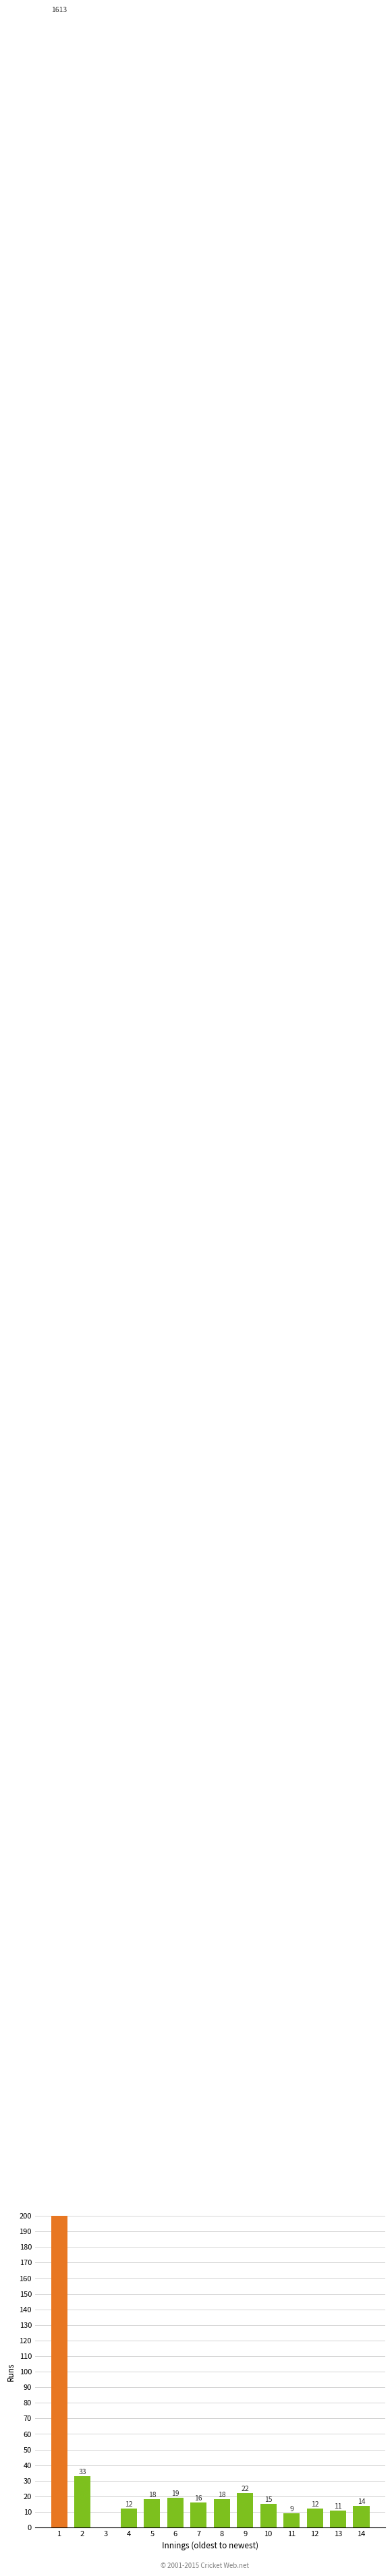

How many positive values are there?

13